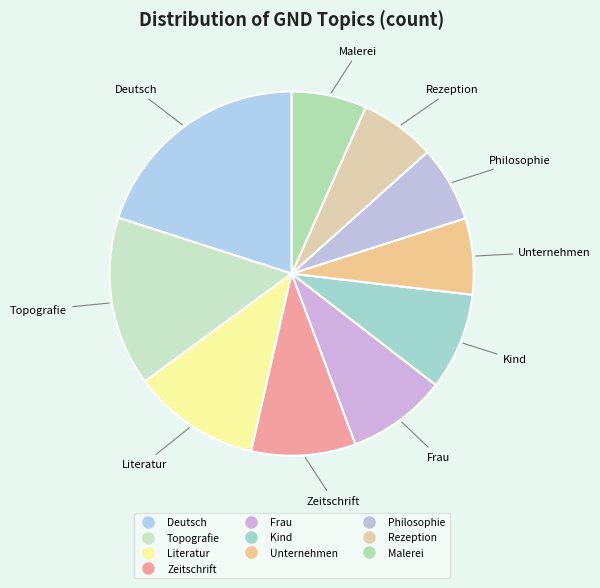

How many segments does this pie chart have?

10